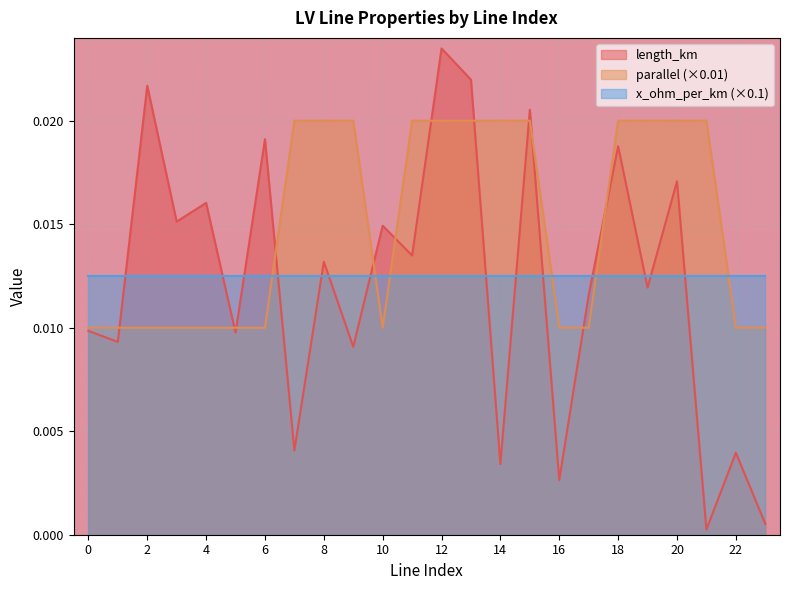

How many interior local valleys does the parallel series have?

1